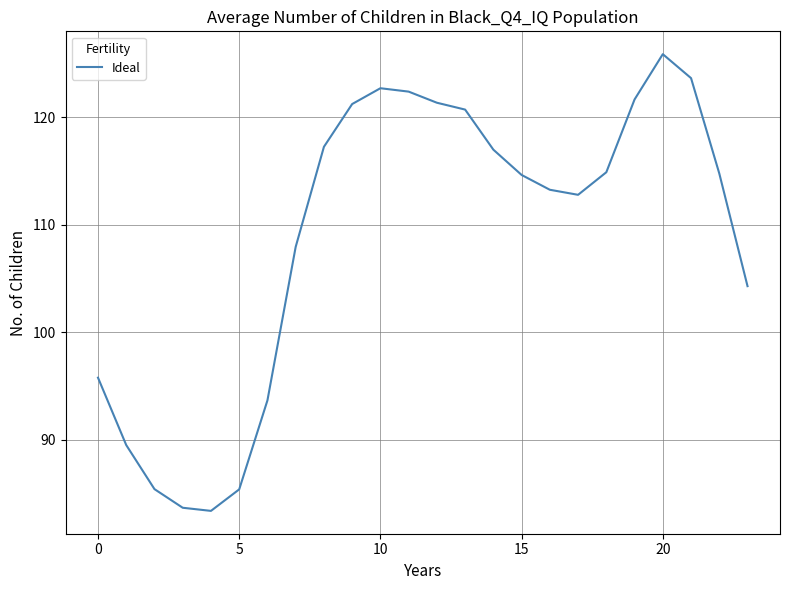

What is the maximum value shown in the chart?

125.9